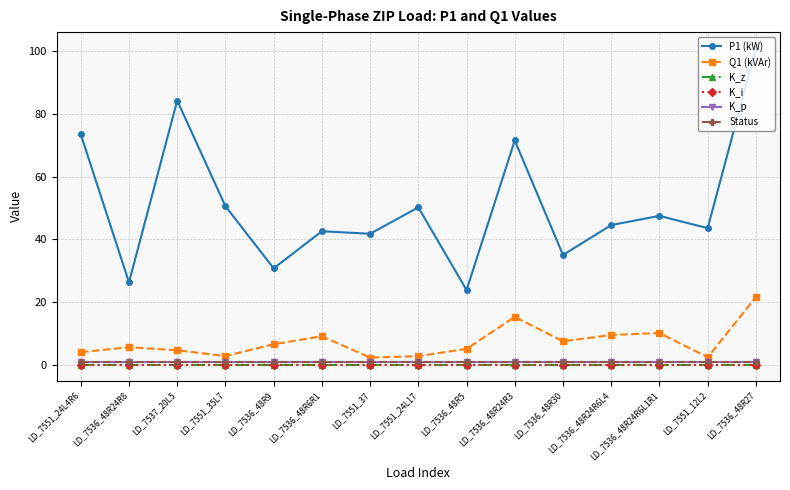

Does the chart have visible grid lines?

Yes